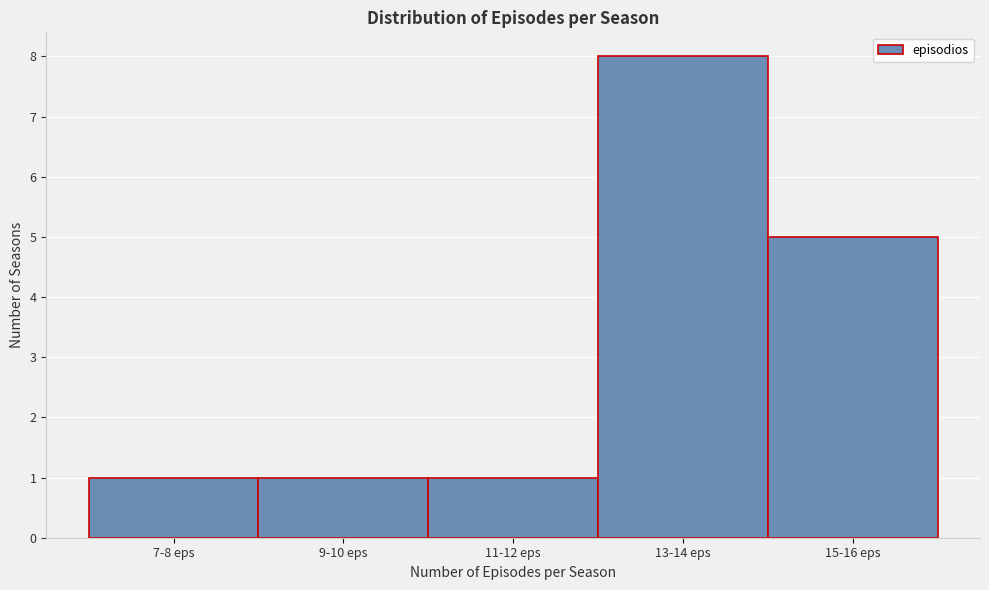

Reading right to left, list all the values displayed in this chart.

5	8	1	1	1